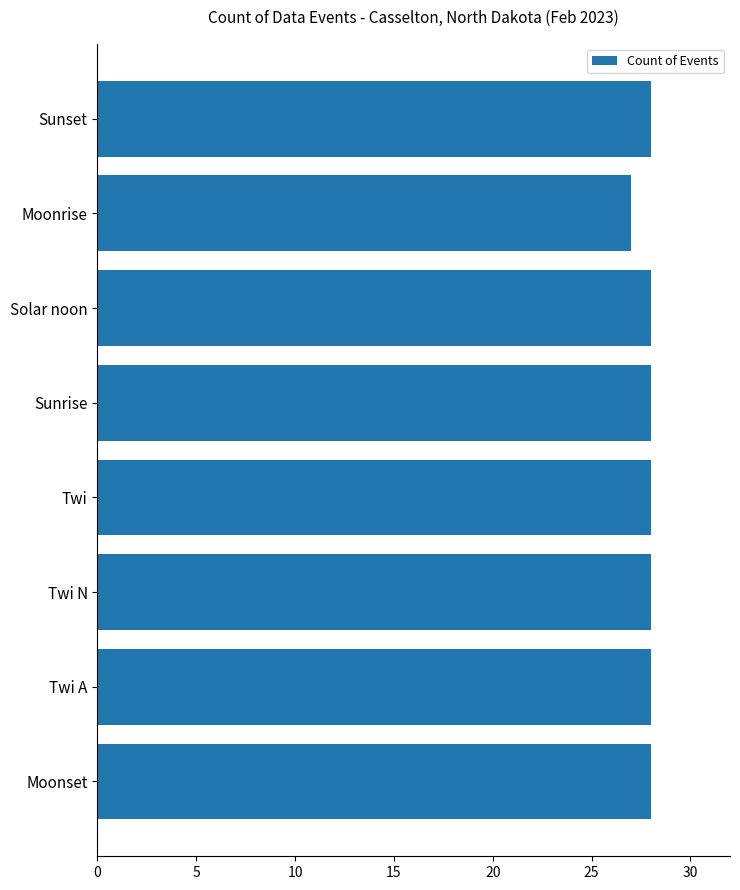

Reading bottom to top, list all the values displayed in this chart.

28	28	28	28	28	28	27	28